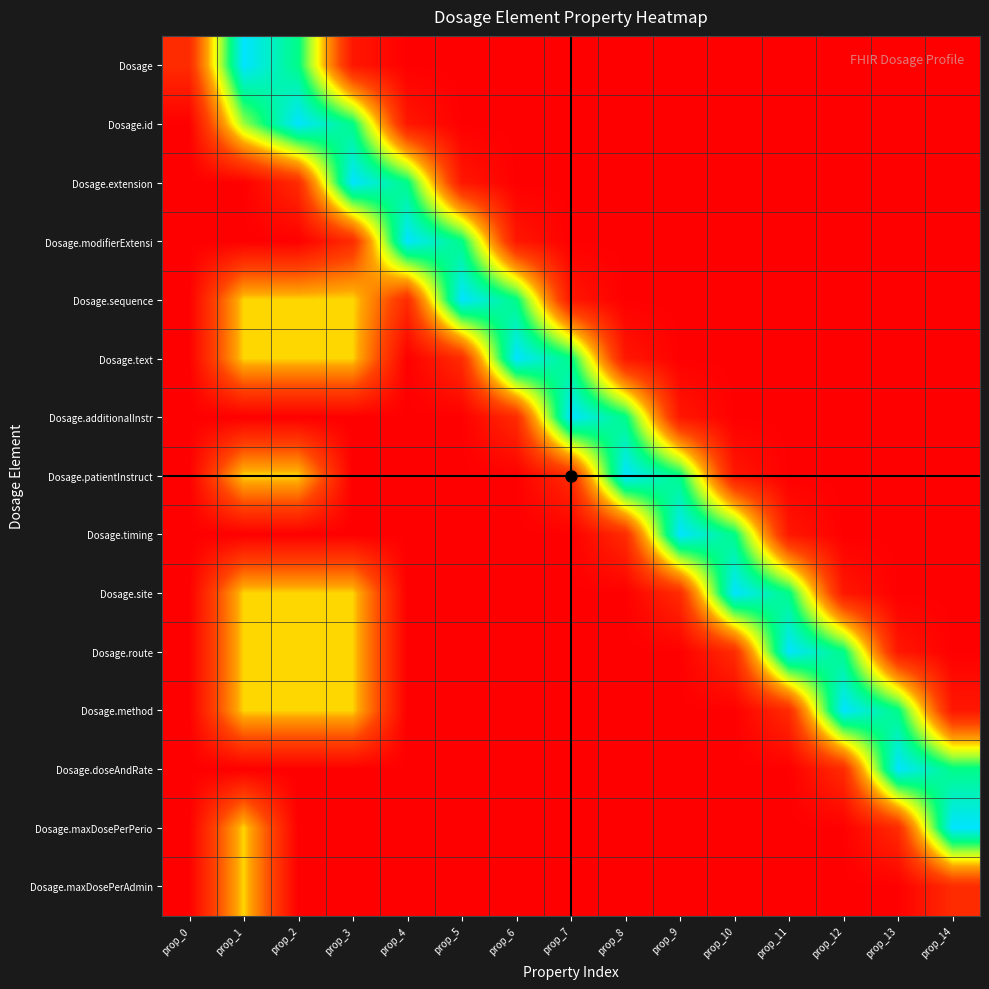

Which has a higher value, prop_3 or prop_6?

prop_3